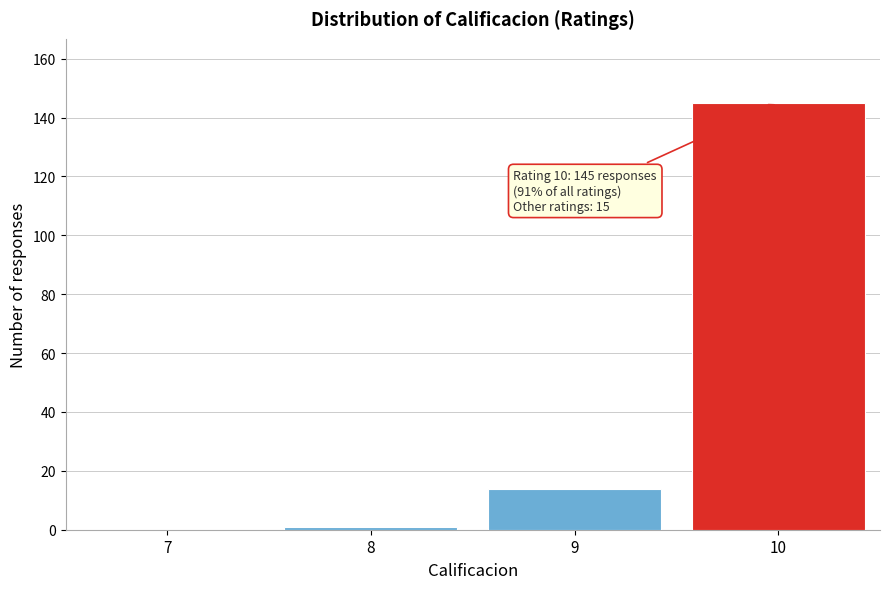

Reading left to right, what are all the values shown in this chart?

7=0	8=1	9=14	10=145